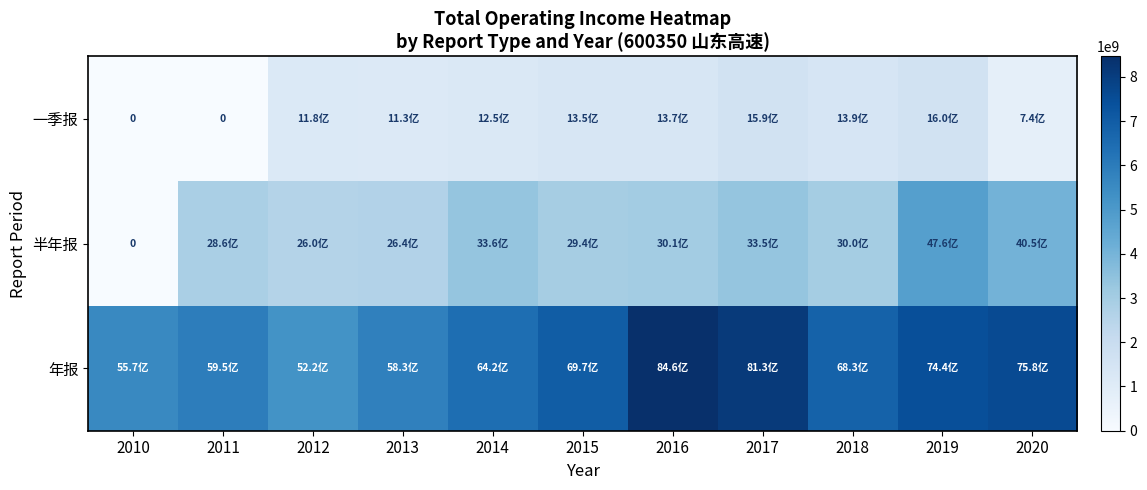

Which category has the highest value across all series?

2016